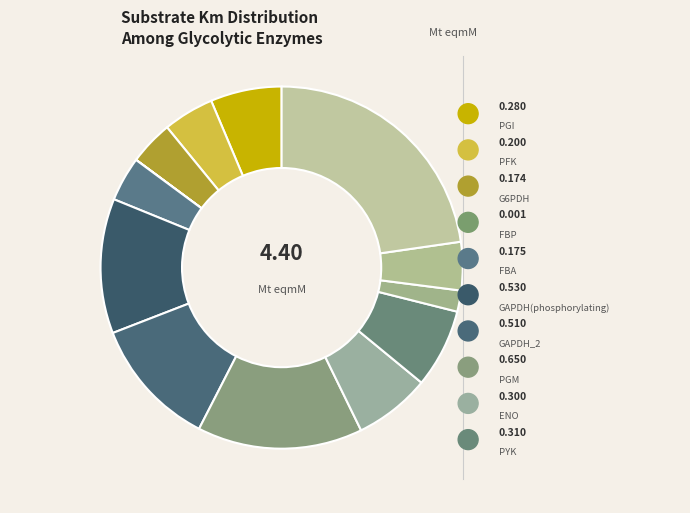

To the nearest percent, what is the difference between the largest and smallest slice percentages?

23%